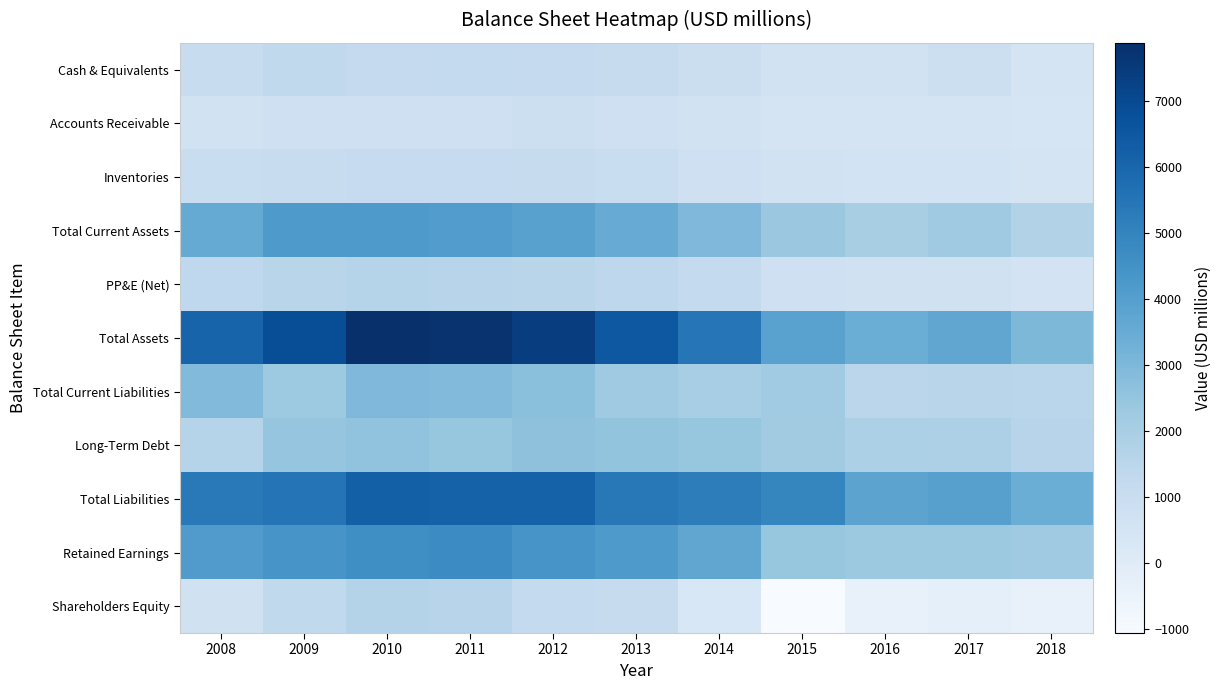

How many data points does each series have?

11